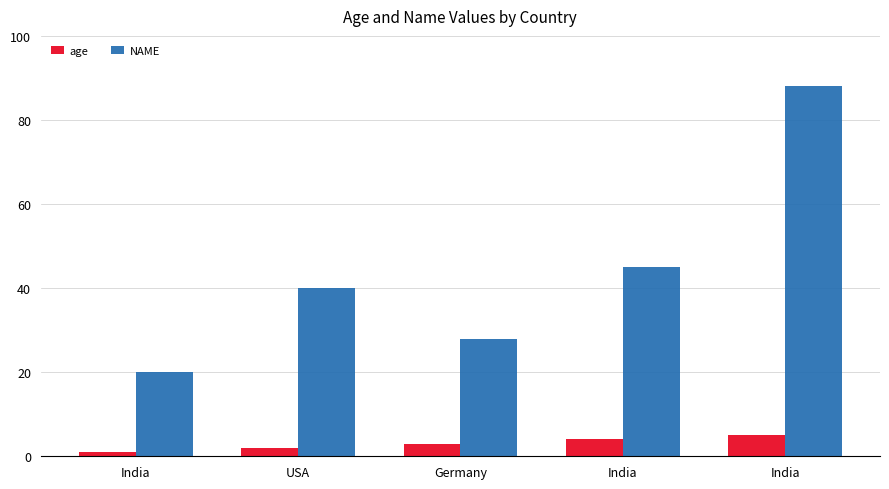

How many values in the NAME series are below 40?

2